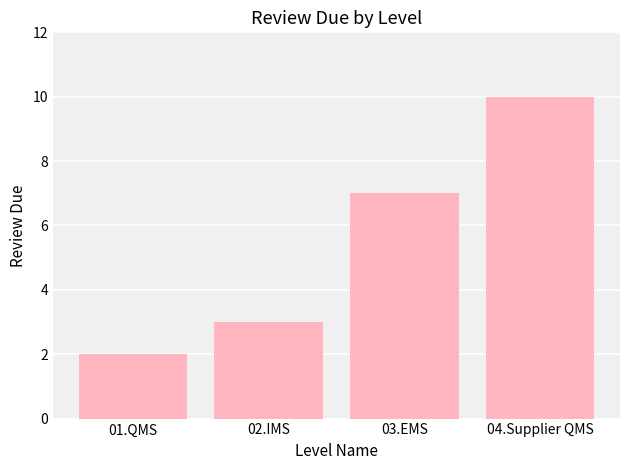

How many bars are there in total?

4